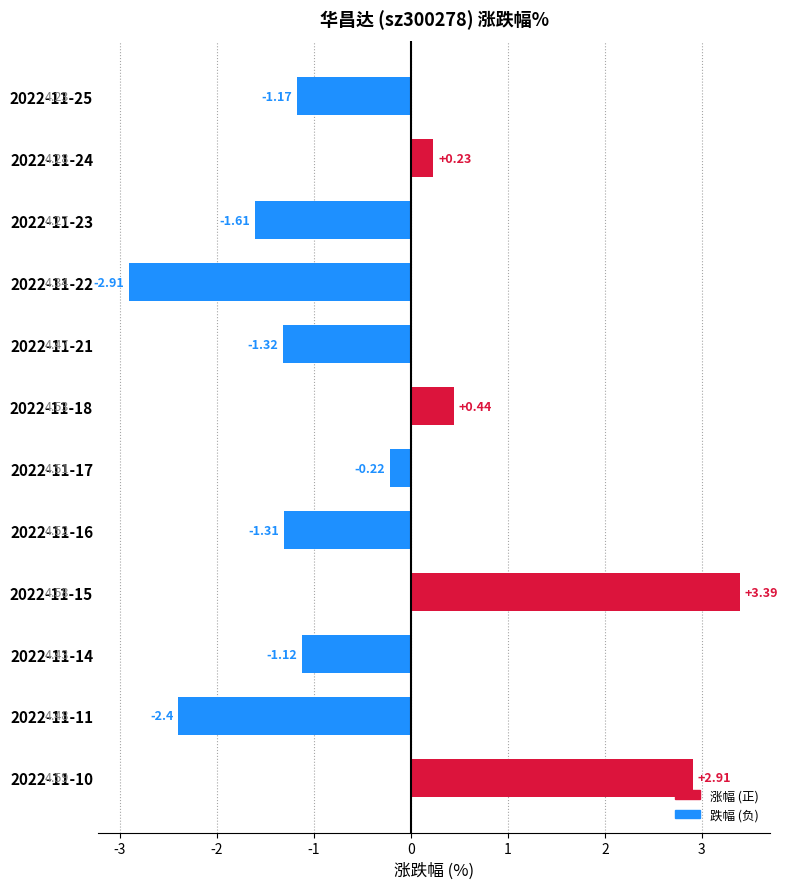

Between 2022-11-22 and 2022-11-10, which is larger?

2022-11-10